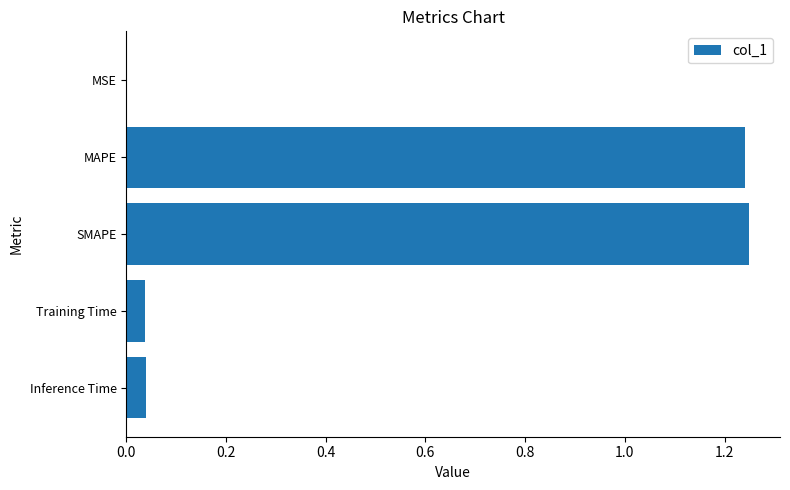

The value at SMAPE is 1.9. True or false?

False